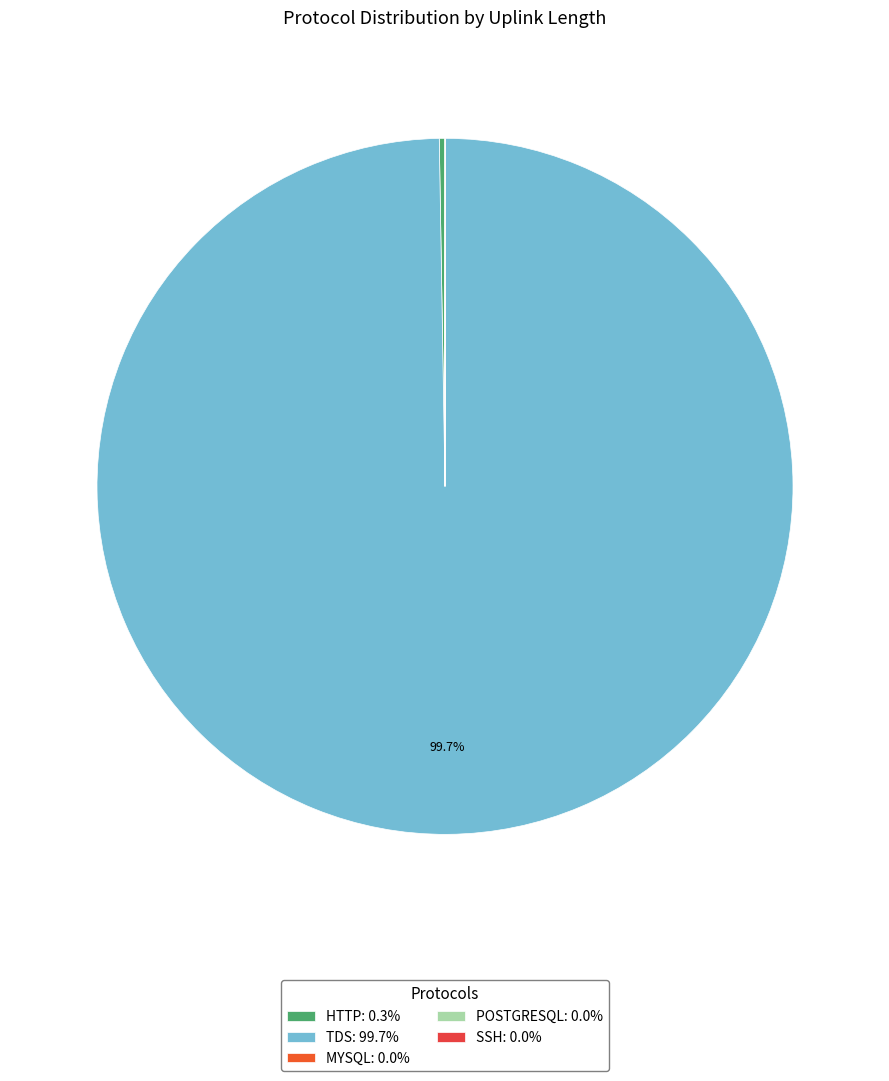

Which category has the smallest portion of the pie?

mysql